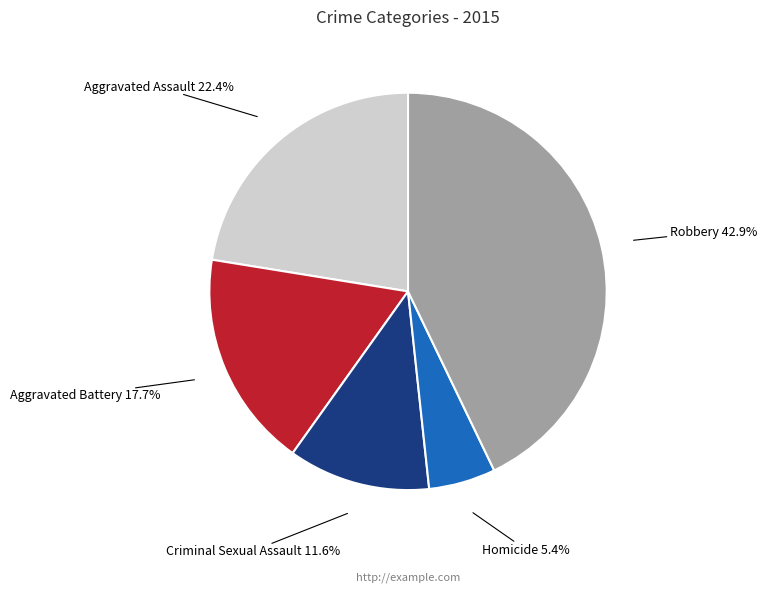

To the nearest percent, what percentage of the pie is Homicide?

5%